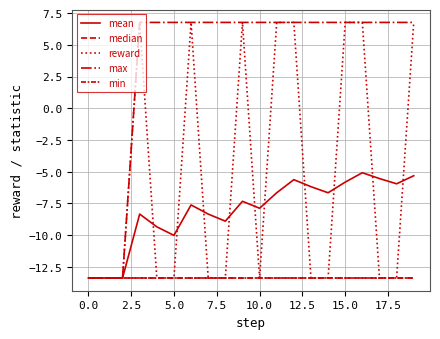

How many lines are shown in the chart?

5